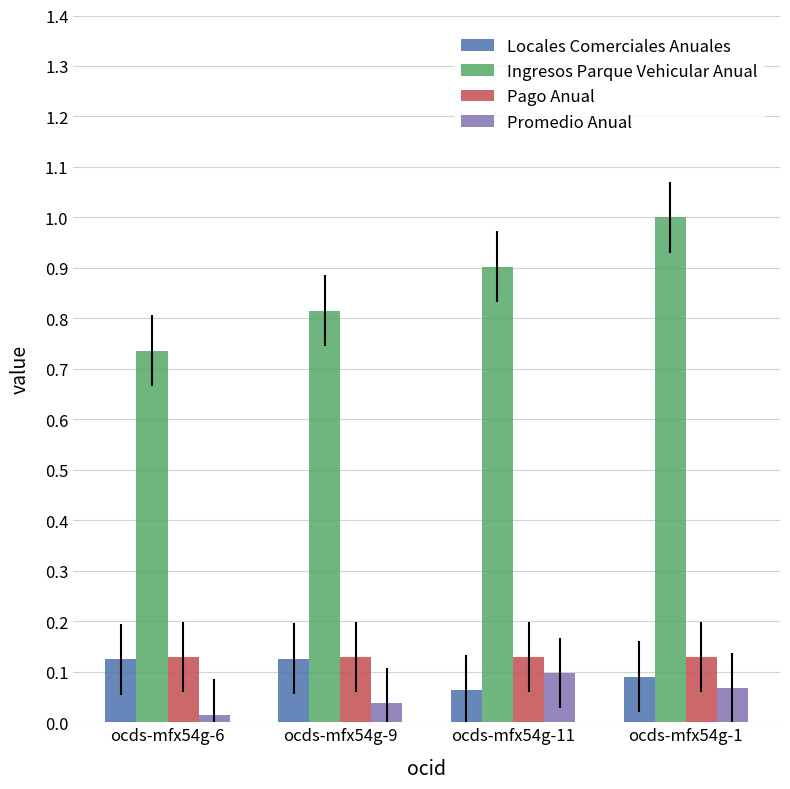

Is it true that Ingresos Parque Vehicular Anual equals 1.0 at ocds-mfx54g-1?

True